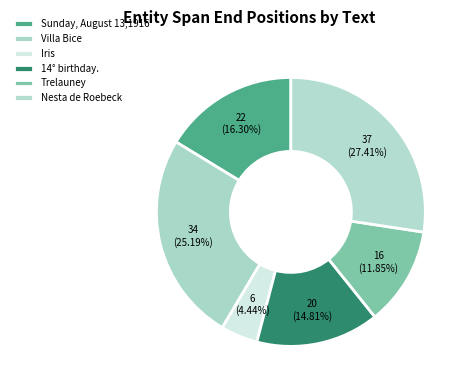

What is the smallest slice in the pie chart?

Iris